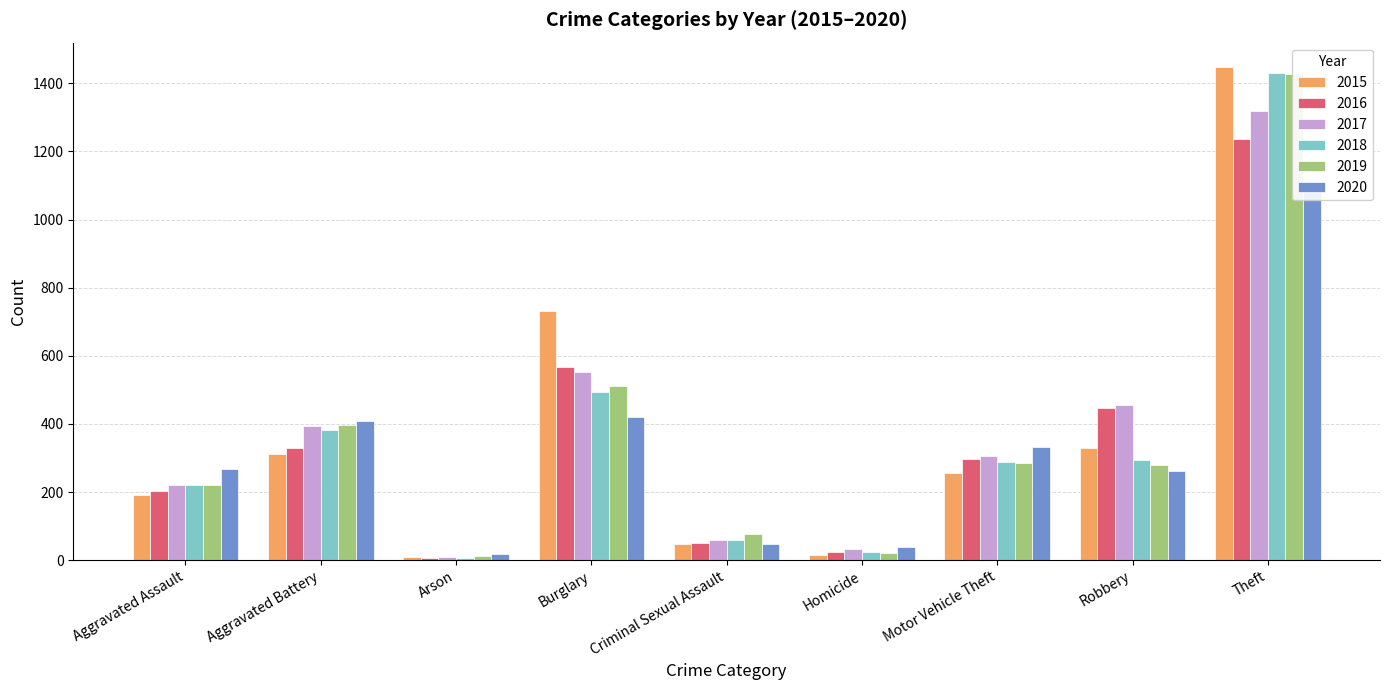

Which has a higher value, Arson or Theft?

Theft